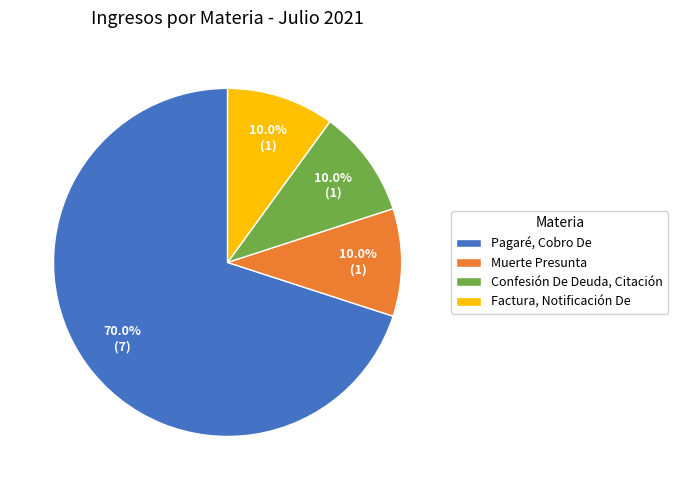

True or false: Confesión De Deuda, Citación accounts for 10% of the total.

True